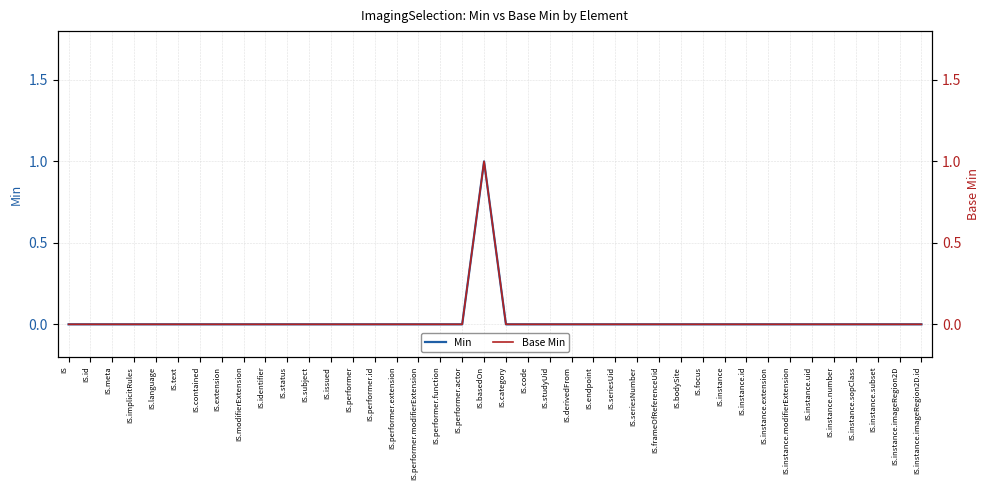

Is it true that Base Min equals -1 at IS.contained?

False